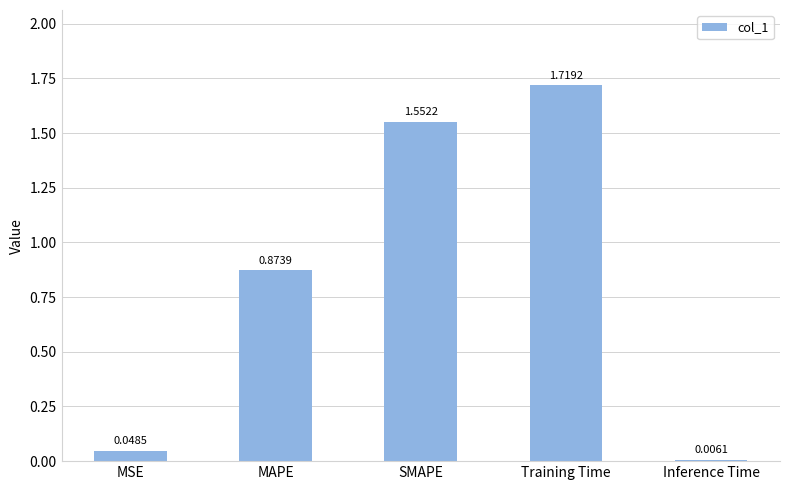

At which category does the chart reach its peak across all series?

Training Time